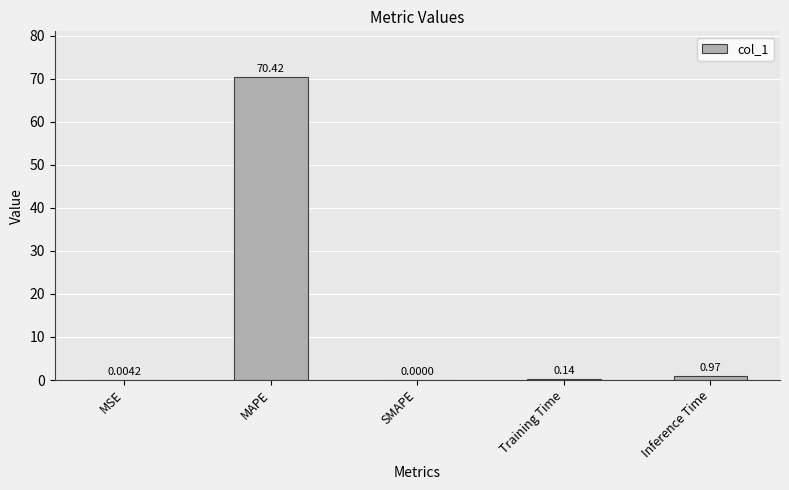

Are the bars horizontal?

No